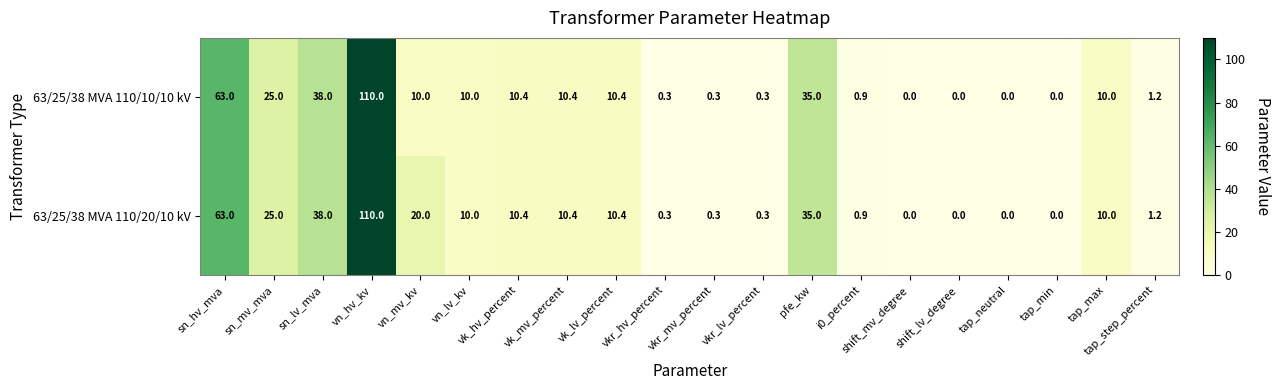

What is the difference between the highest and lowest values at vn_mv_kv?

10.0